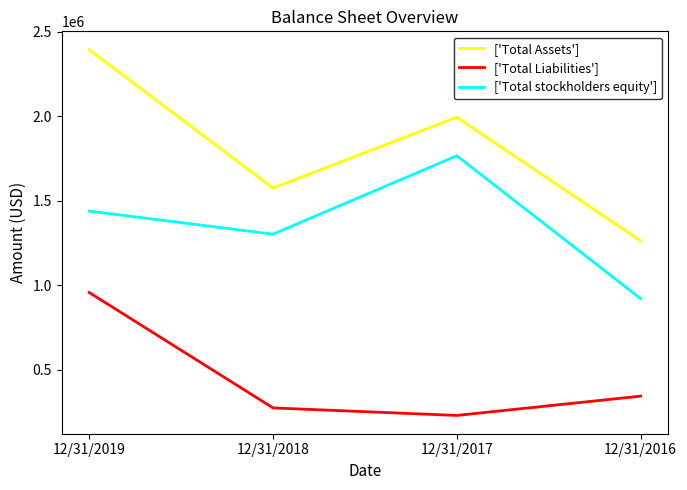

Which series has the largest range (max minus min)?

['Total Assets']